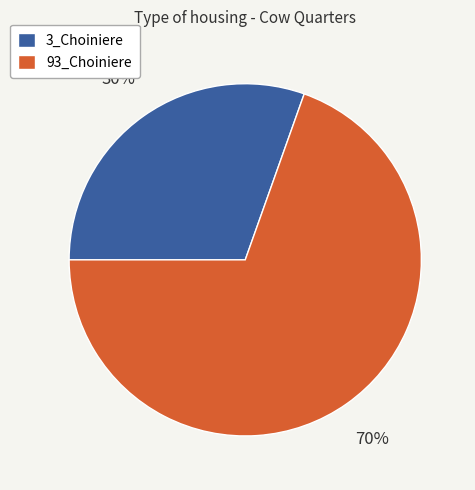

Between 93_Choiniere and 3_Choiniere, which is larger?

93_Choiniere